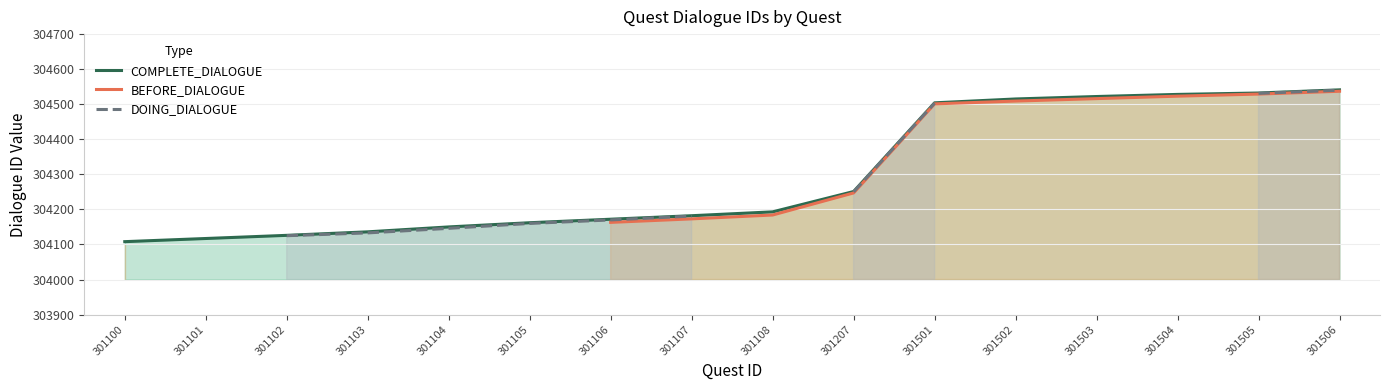

At which category is the sum across all series the highest?

301506